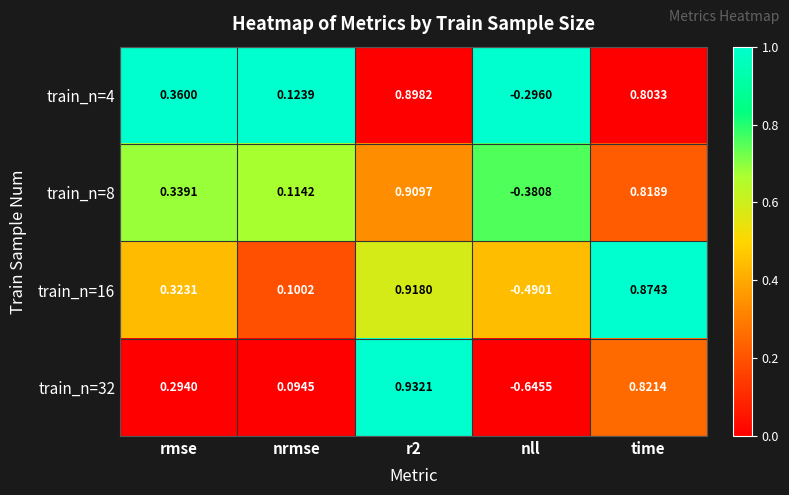

At which label does train_n=8 first exceed 0?

rmse